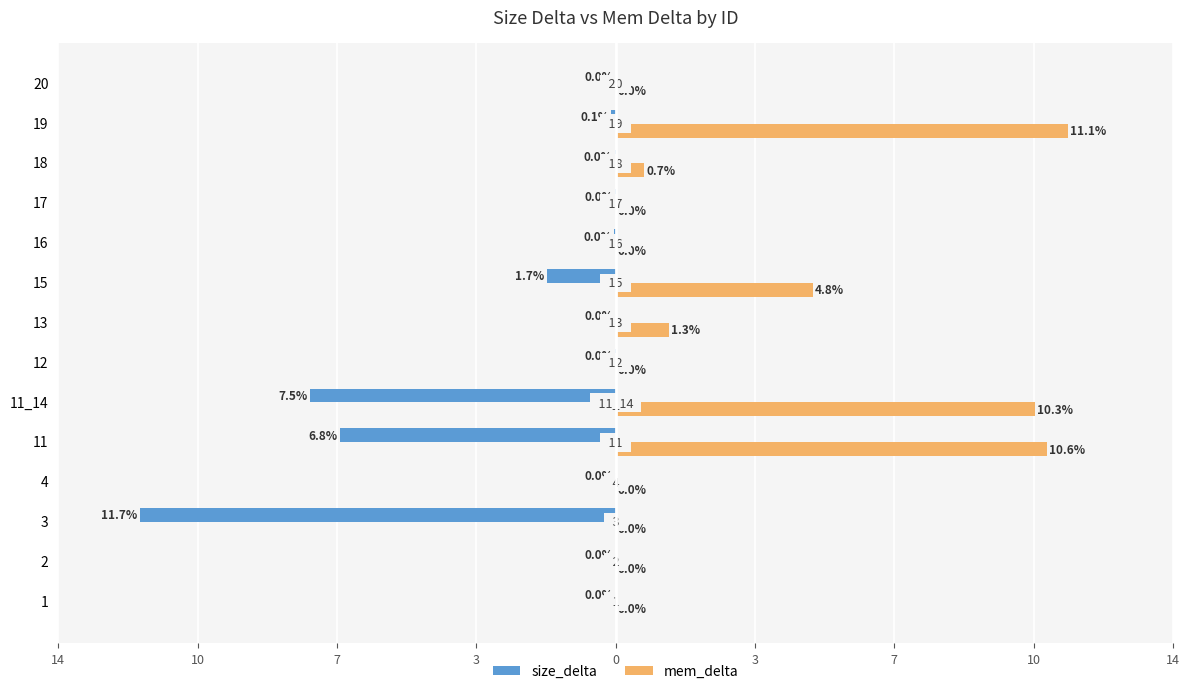

What are all the series names shown in the legend?

size_delta, mem_delta